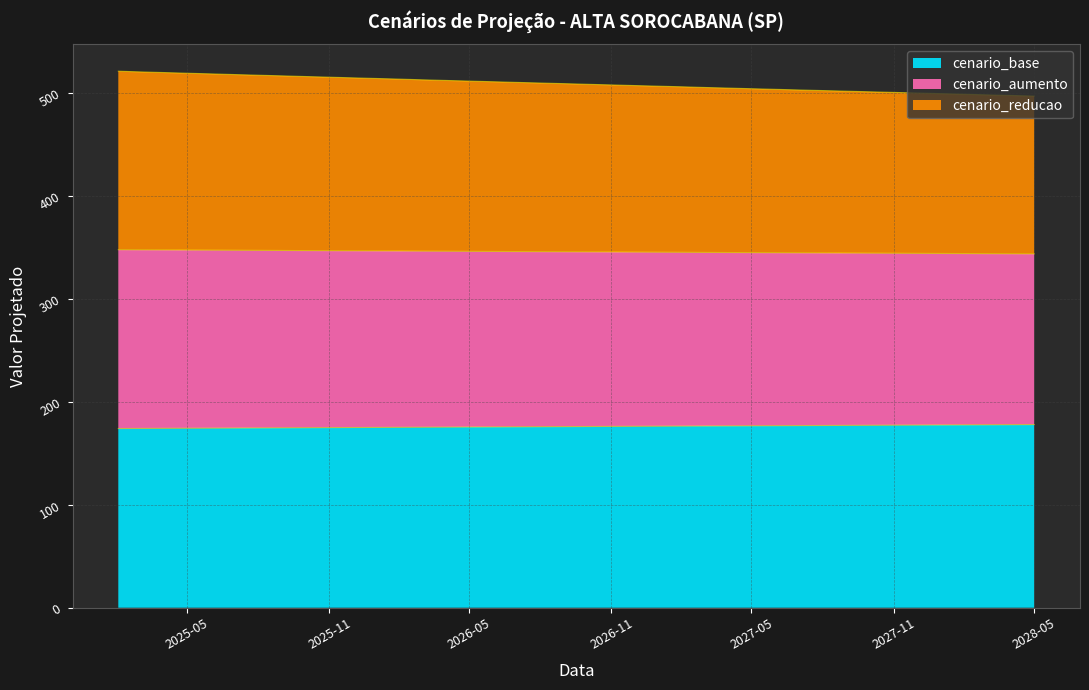

What is the difference between the maximum and minimum values in the cenario_base series?

3.8